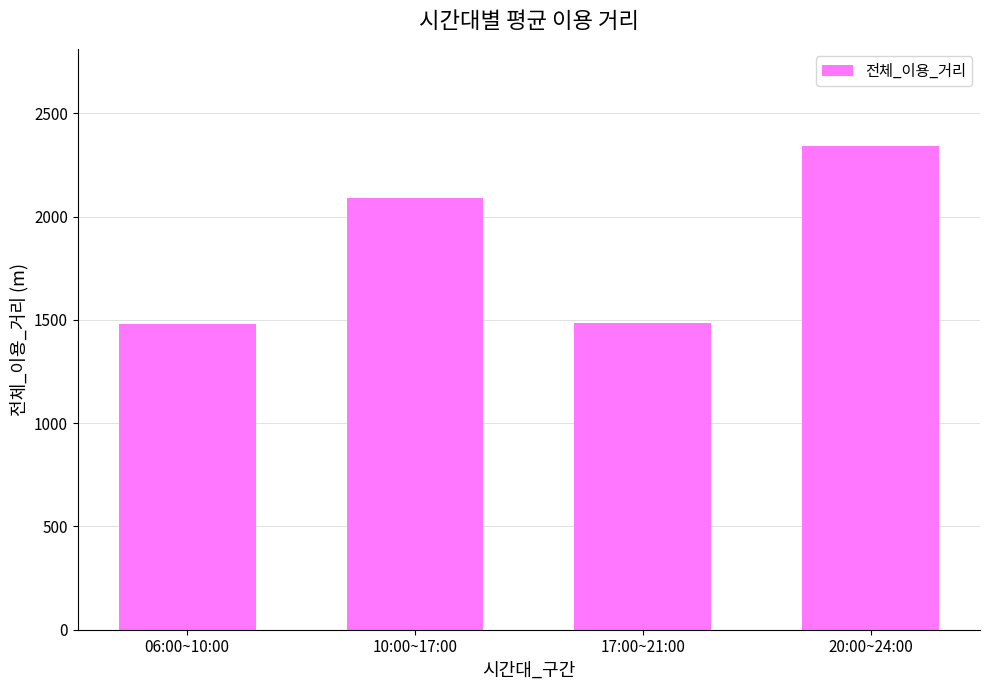

At which label is the value closest to 1911?

10:00~17:00